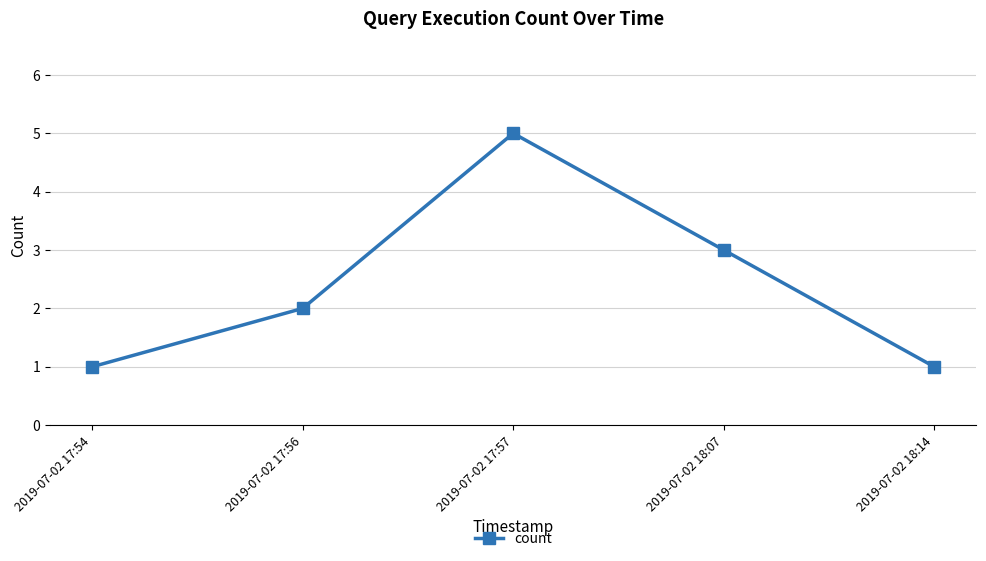

At which category does the chart reach its peak across all series?

2019-07-02 17:57